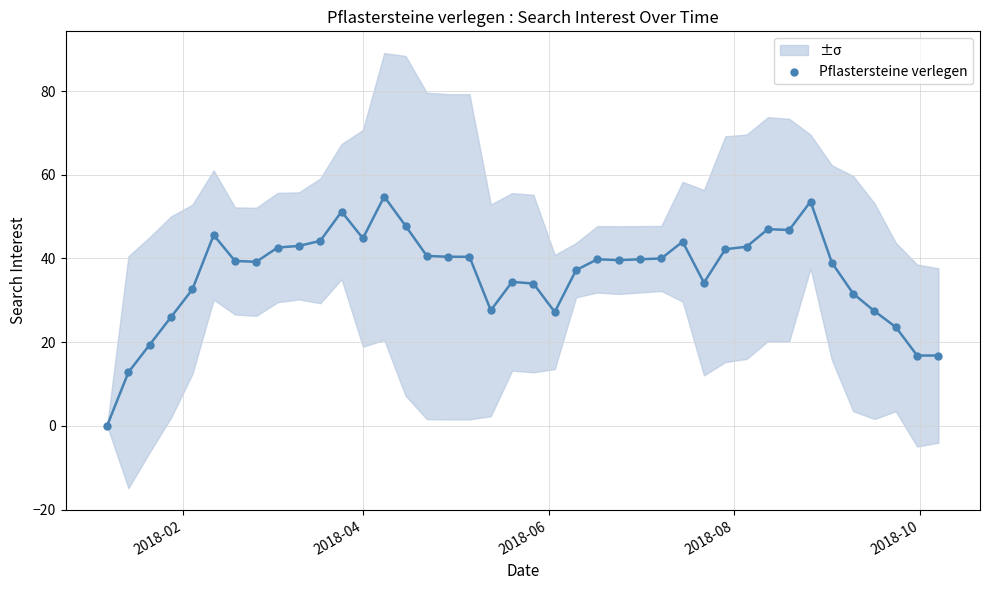

What is the range of X values (max minus min)?

273.0